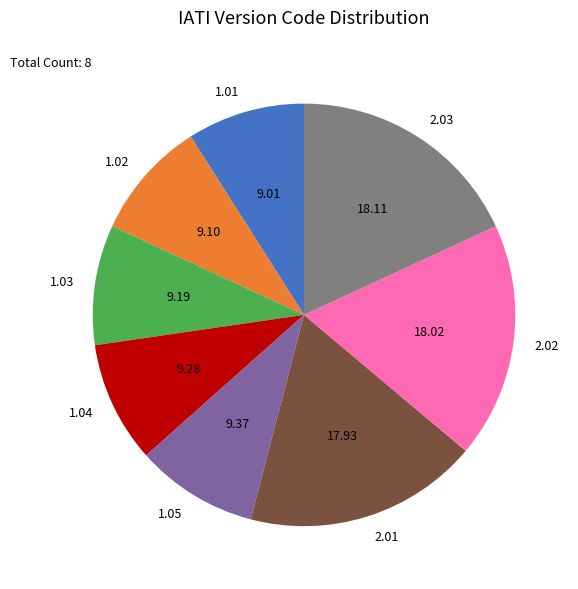

Approximately how many times larger is the value at 1.03 compared to 1.05?

1.0